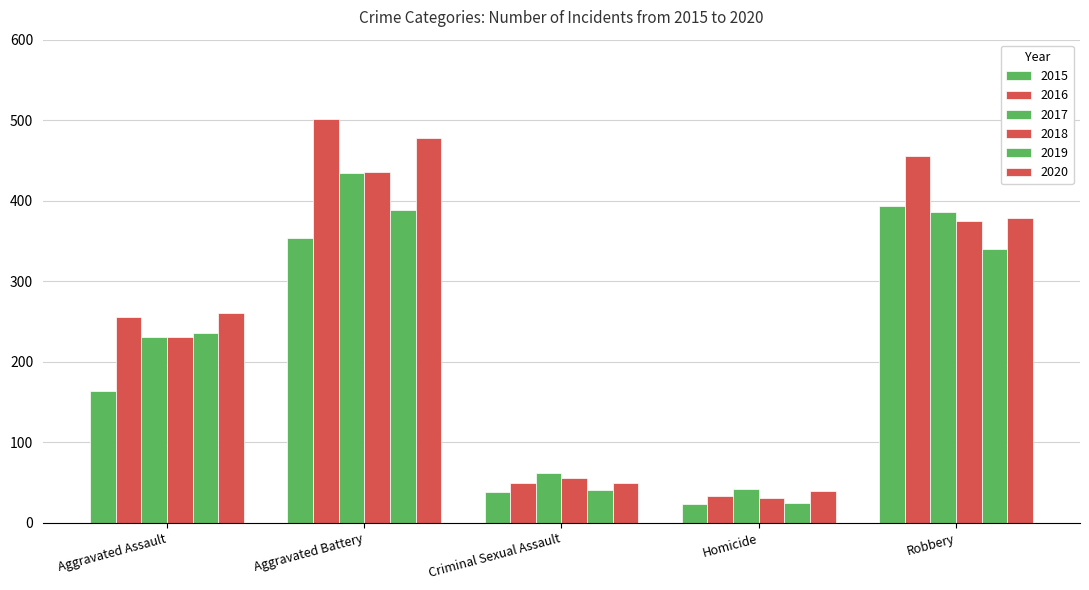

How many categories are shown in the chart?

5